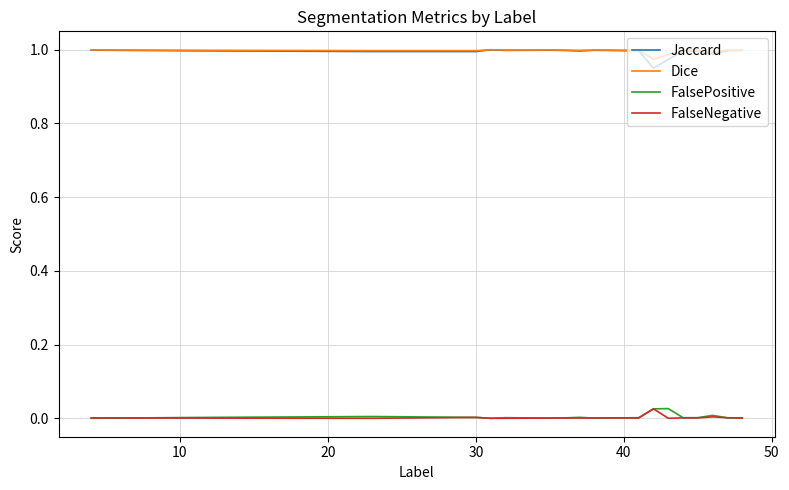

How many lines are shown in the chart?

4